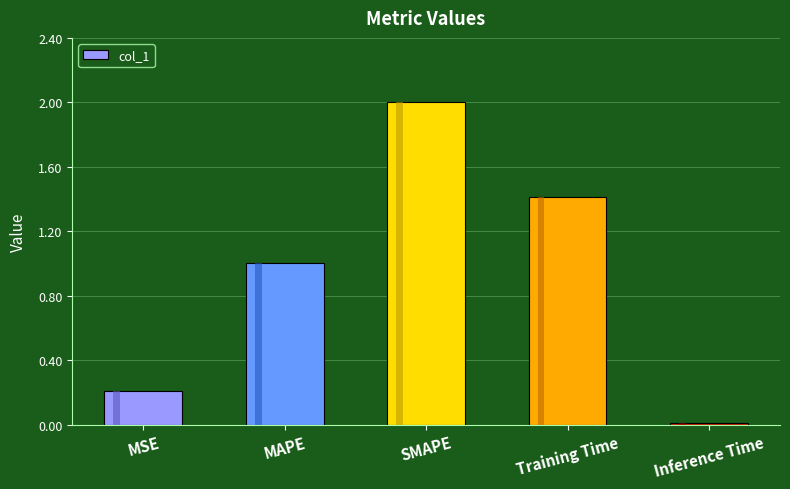

Rank the categories by value from lowest to highest.

Inference Time, MSE, MAPE, Training Time, SMAPE